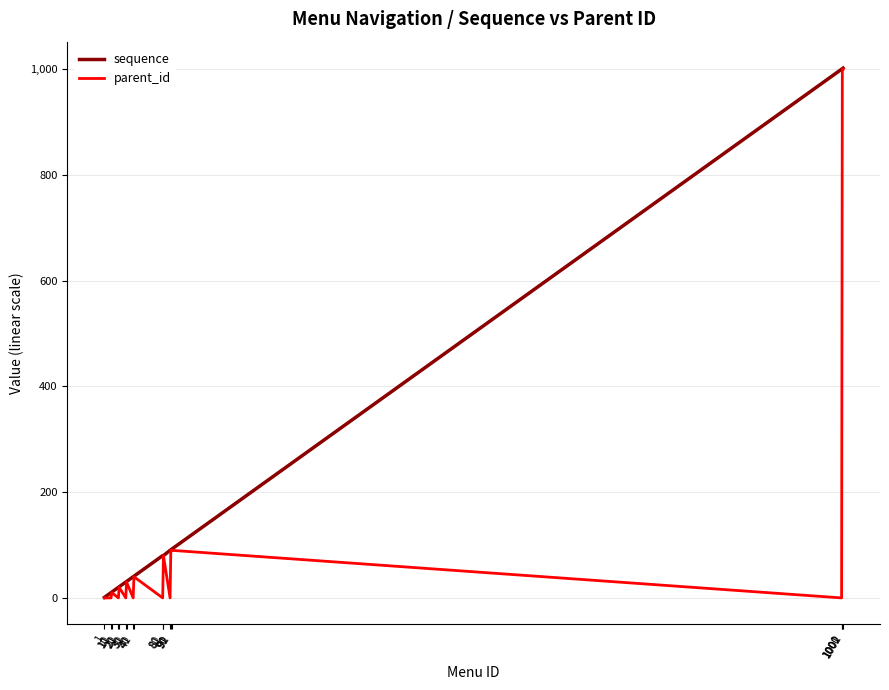

The value of sequence at 1 is 1. True or false?

True